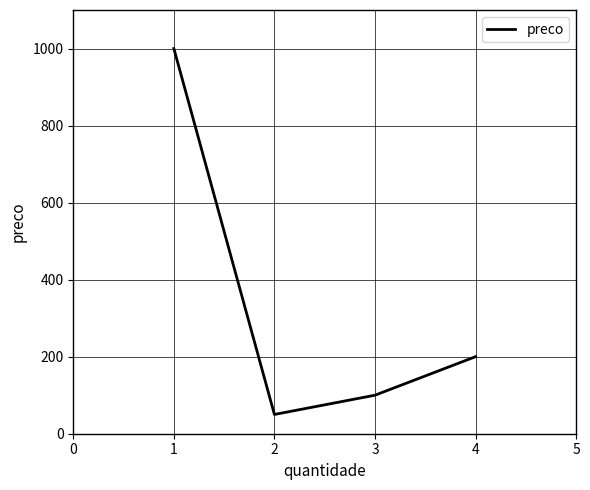

The value at 2 is 50. True or false?

True